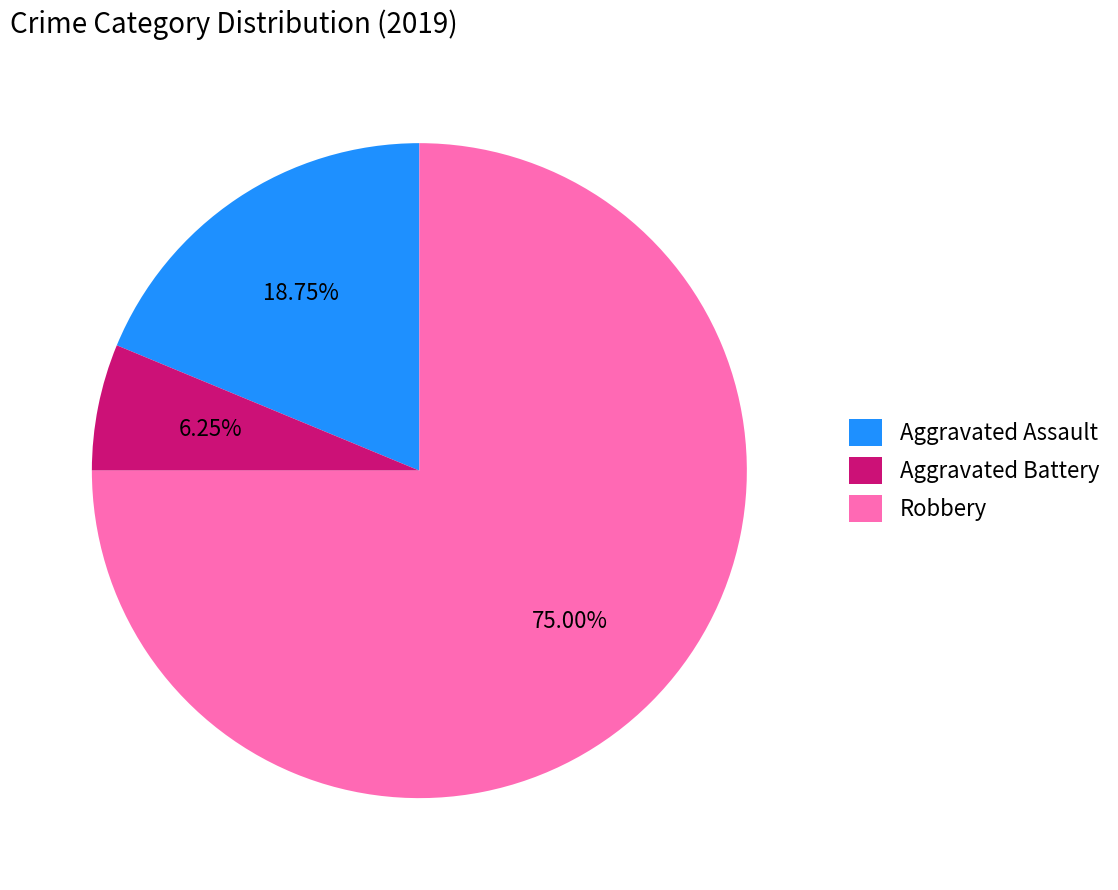

To the nearest percent, what is the average slice percentage?

33%